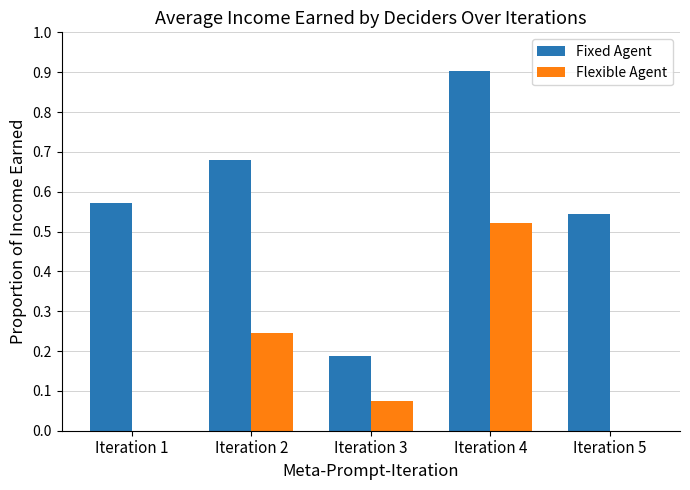

The Fixed Agent series shows 0.9 at Iteration 5. True or false?

False